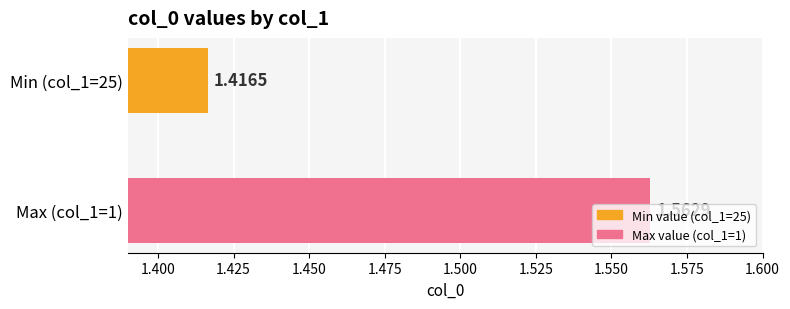

What is the average value?

1.5